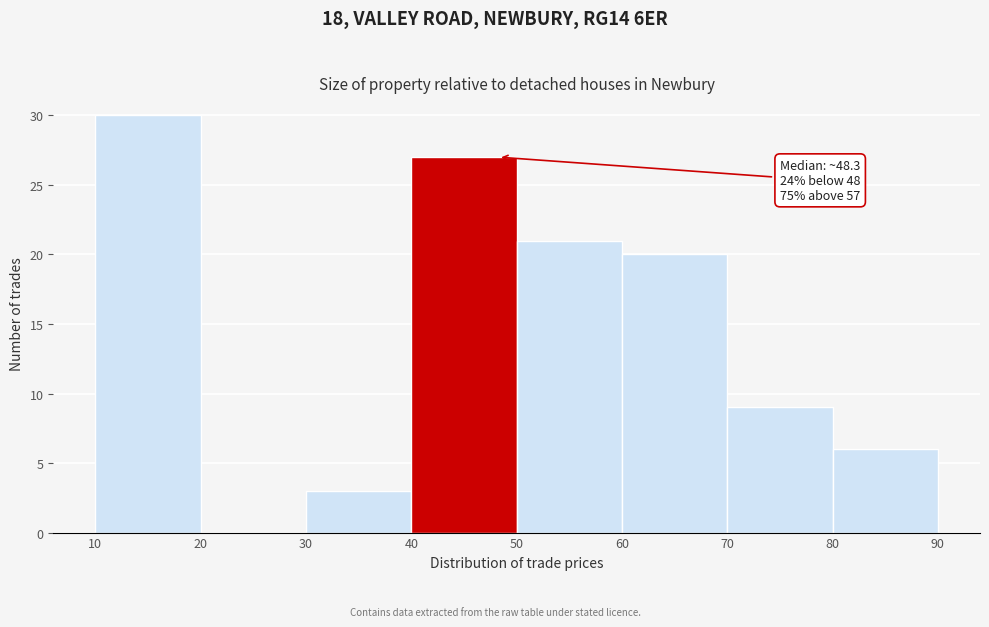

Over which range of the x-axis is the bar tallest?

10 to 20